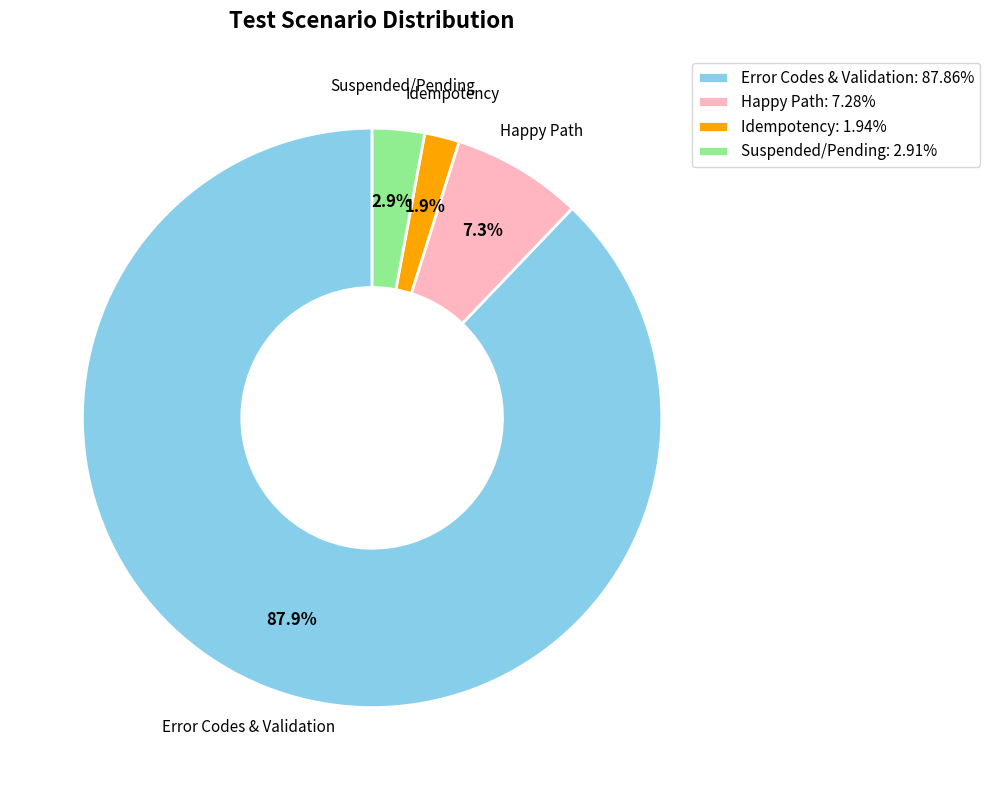

What percentage do Error Codes & Validation and Idempotency together represent?

89.8%